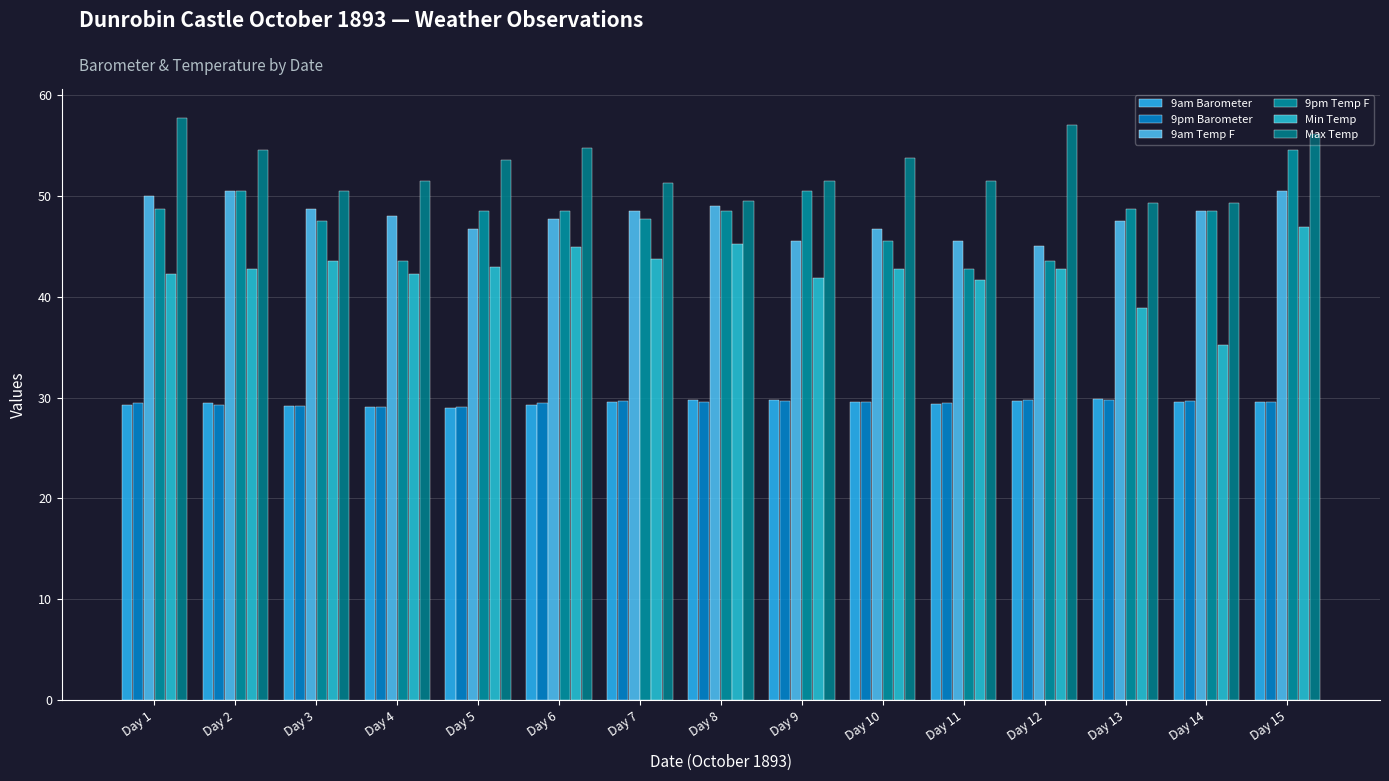

Is it true that 9am Temp F equals 47.7 at Day 6?

True